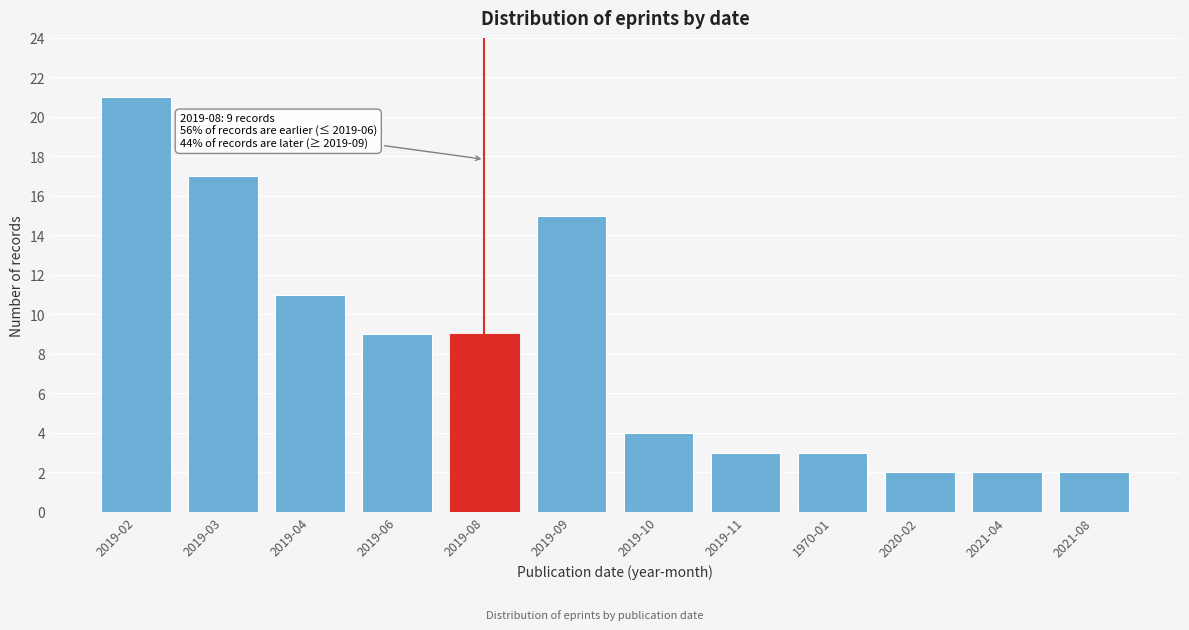

Reading right to left, list all the values displayed in this chart.

2021-08=2	2021-04=2	2020-02=2	1970-01=3	2019-11=3	2019-10=4	2019-09=15	2019-08=9	2019-06=9	2019-04=11	2019-03=17	2019-02=21